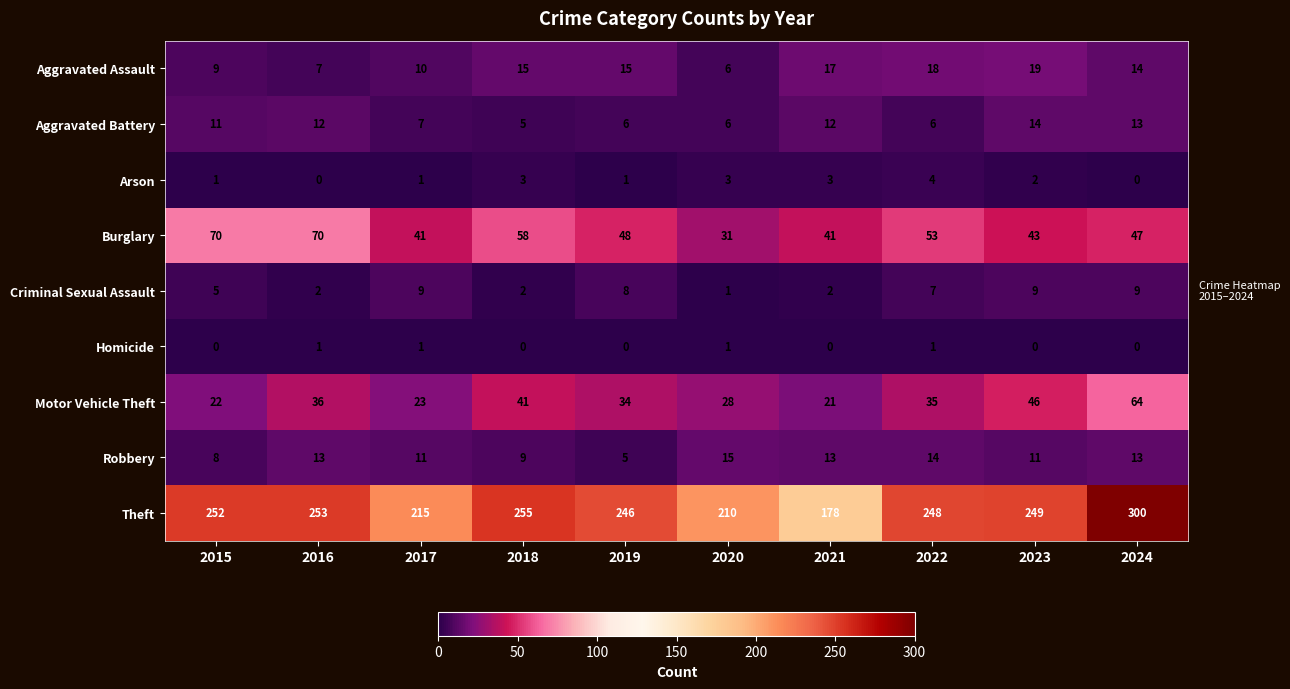

How many Homicide values are between 0 and 1?

10